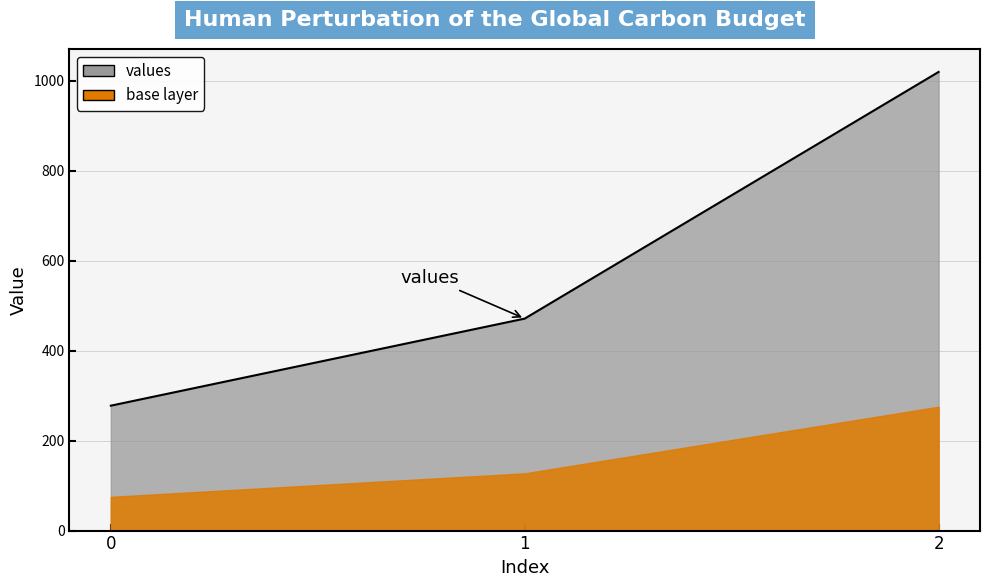

What is the difference between the maximum and second lowest values?

548.6